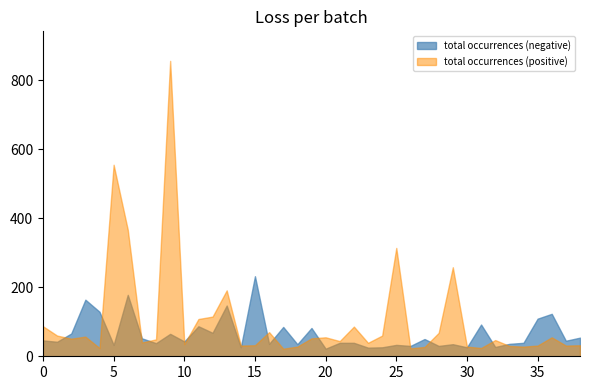

What is the total value across all series at 9?

922.5